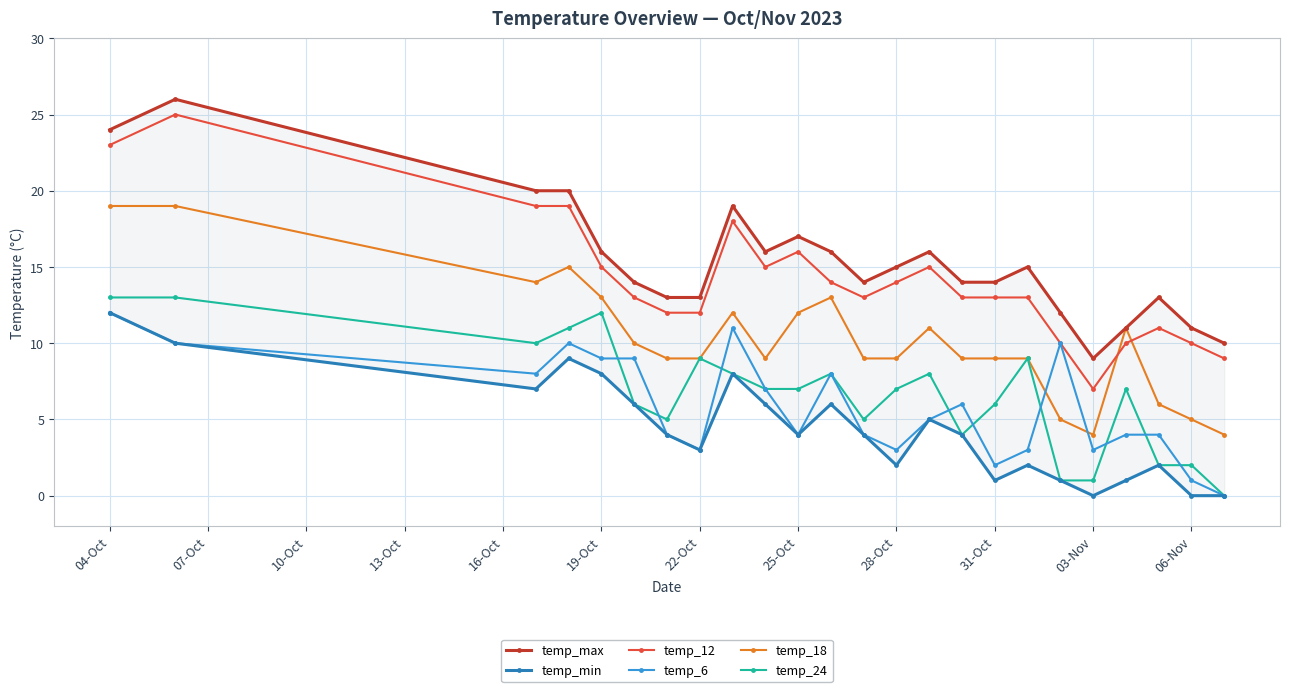

How many values in the temp_12 series exceed 13?

11